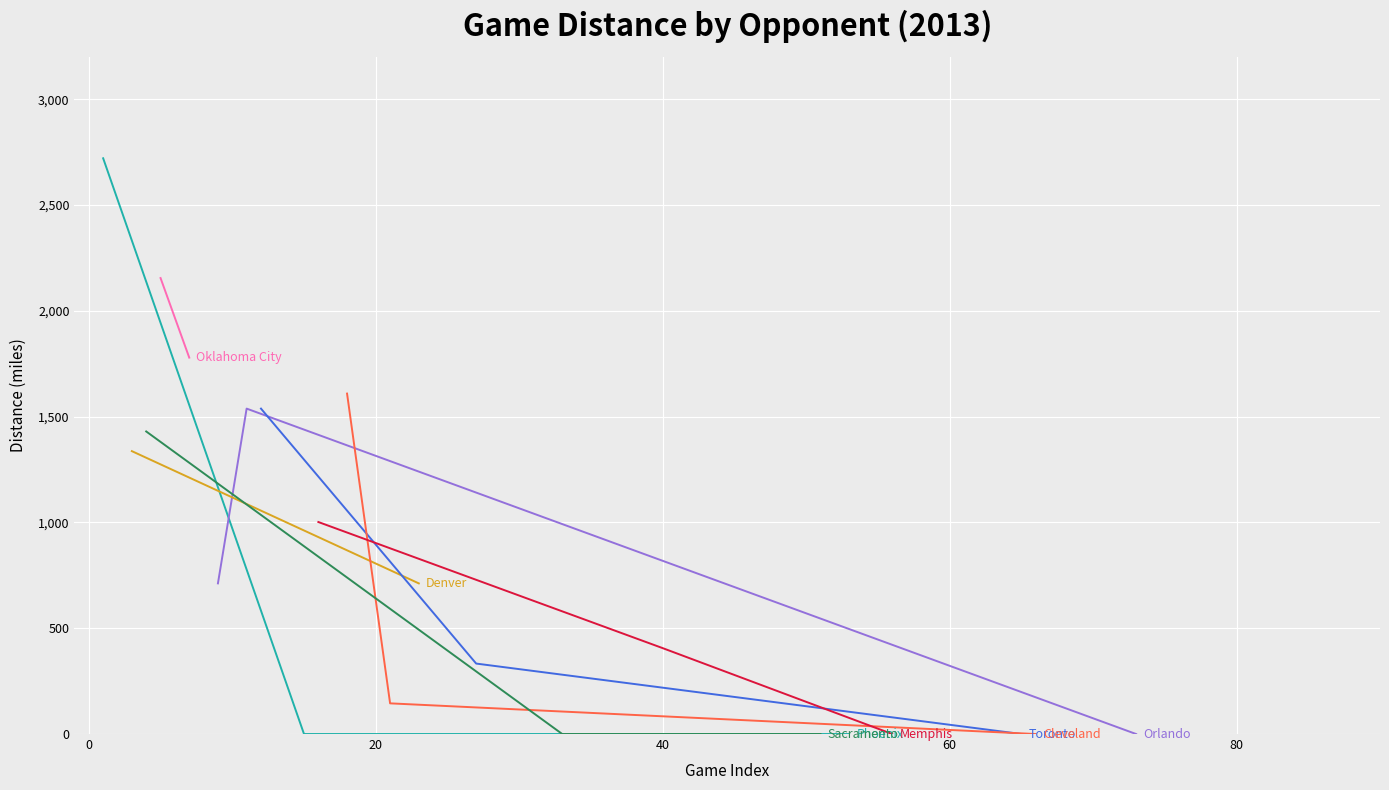

Which series changed the most between 0 and 20?

Phoenix